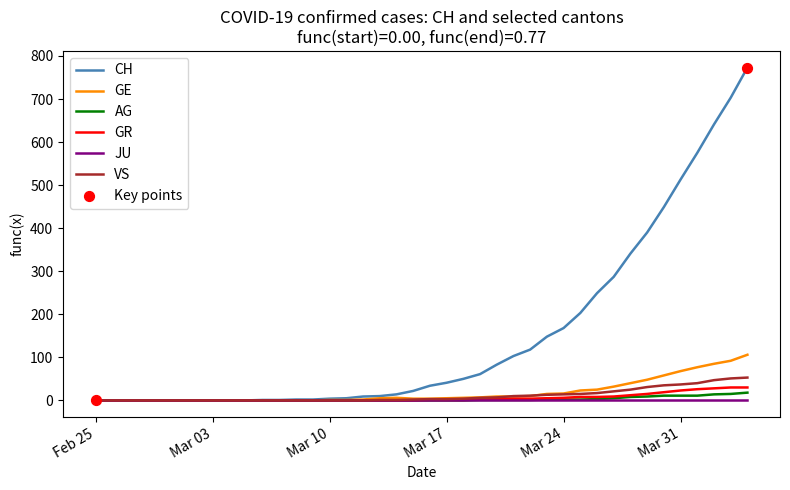

Which series has the widest spread of values?

CH